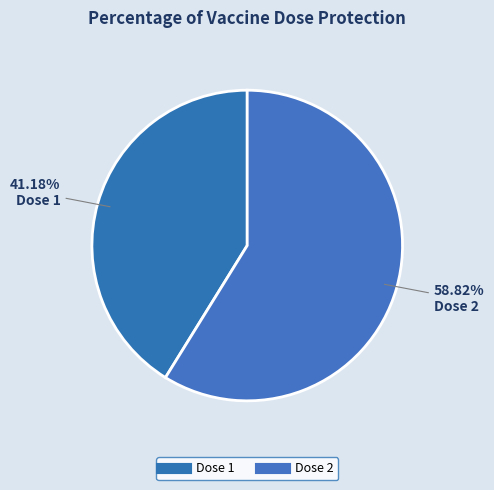

How many segments does this pie chart have?

2